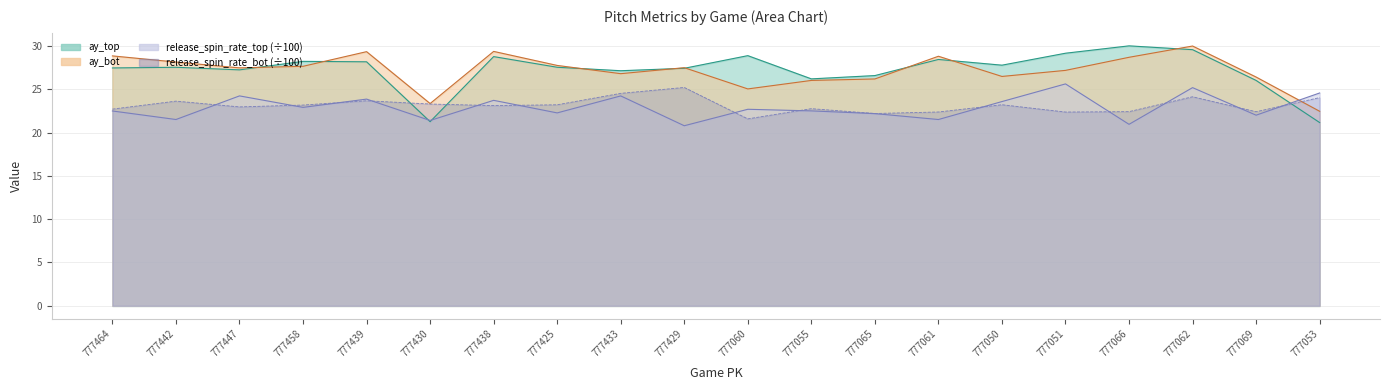

What is the minimum value shown in the chart?

20.8